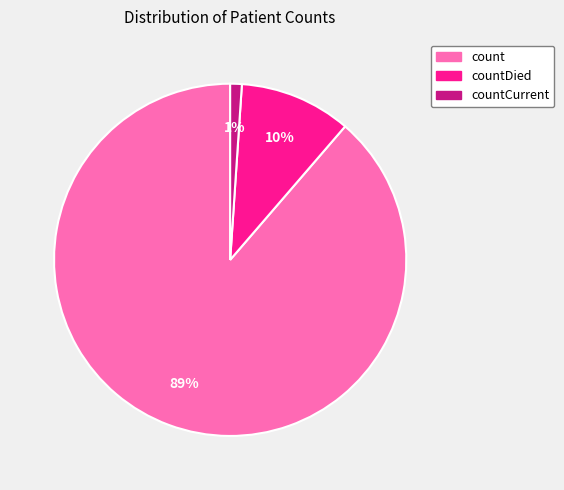

Which slice is the largest?

count